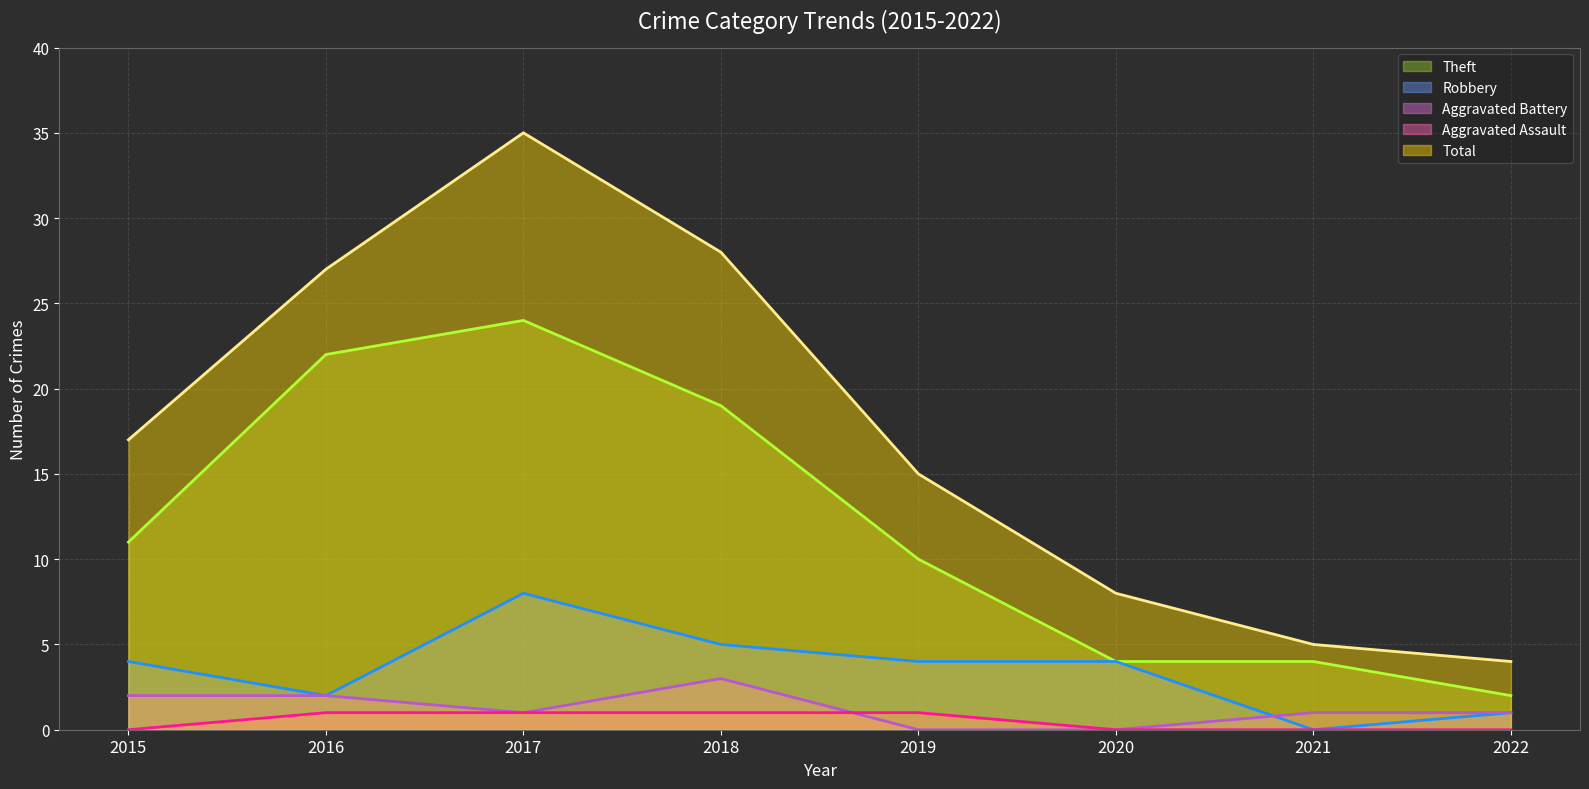

What is the value of the Aggravated Battery point at the 8th from the left?

1